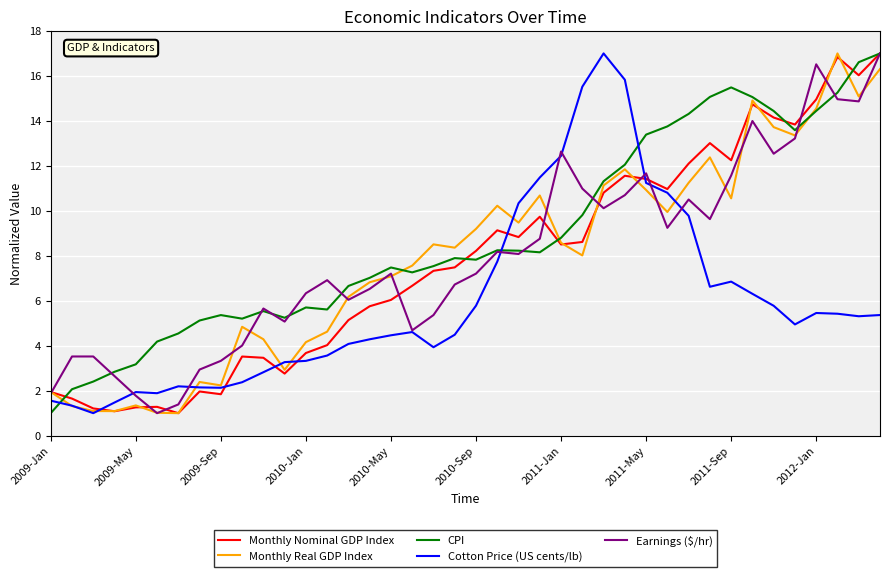

What is the average value of the Cotton Price (US cents/lb) series?

5.9